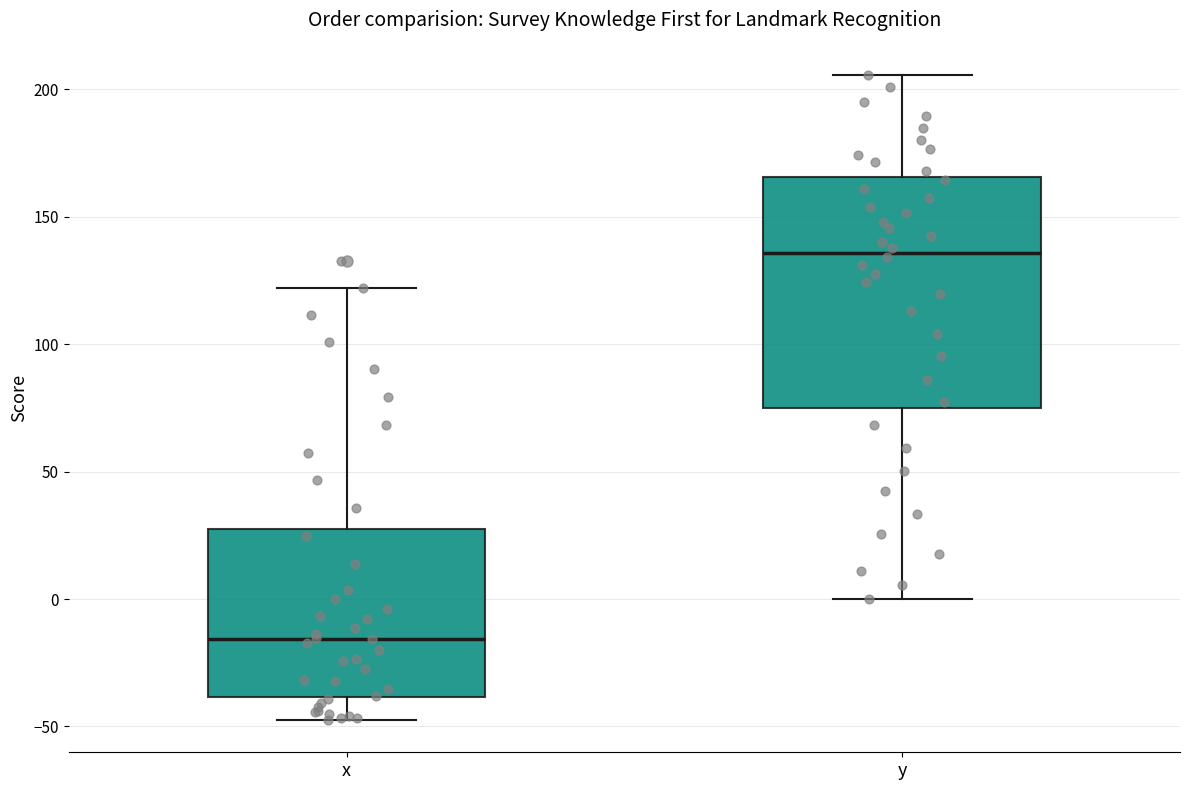

Comparing the boxes themselves (not the whiskers), which one is the tallest?

y